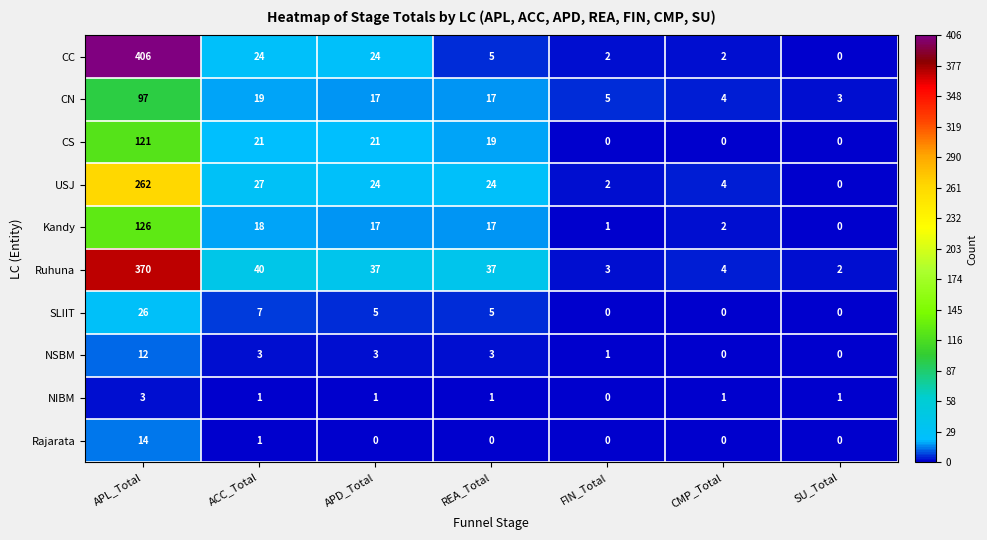

How many series are shown in this chart?

10